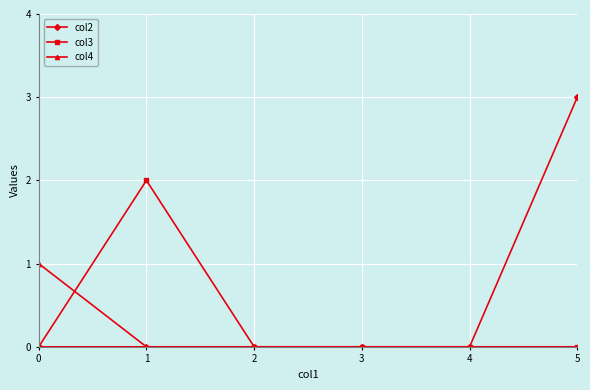

Which label corresponds to the largest value in the chart?

5